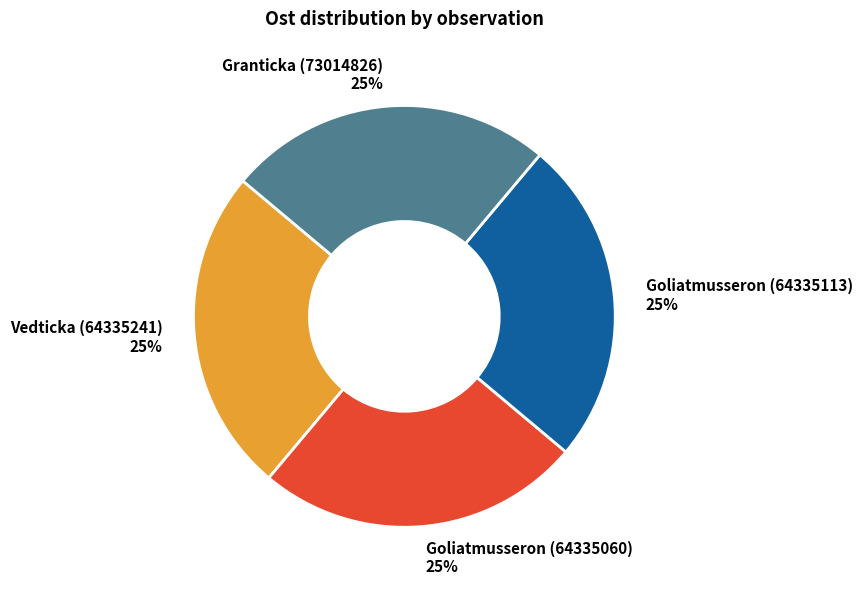

The Goliatmusseron (64335113) slice represents 25% of the pie. True or false?

True